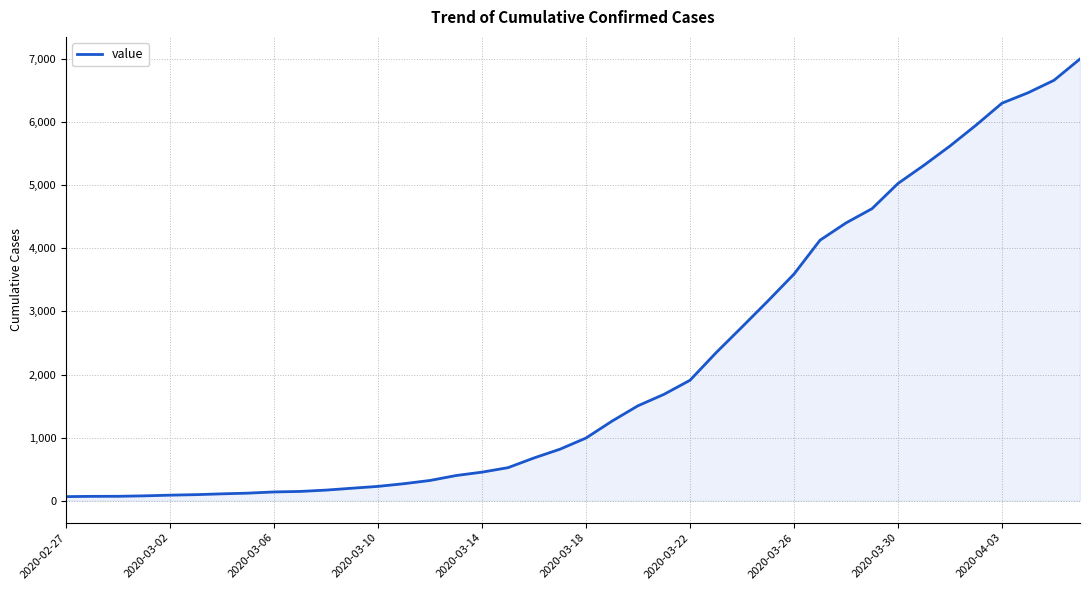

What is the maximum value shown in the chart?

7004